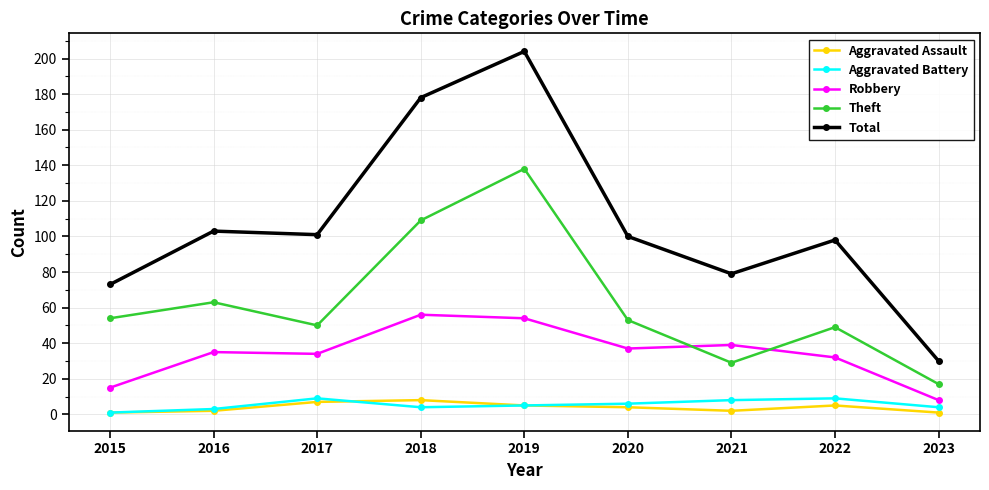

True or false: Aggravated Assault and Theft cross at least once.

False